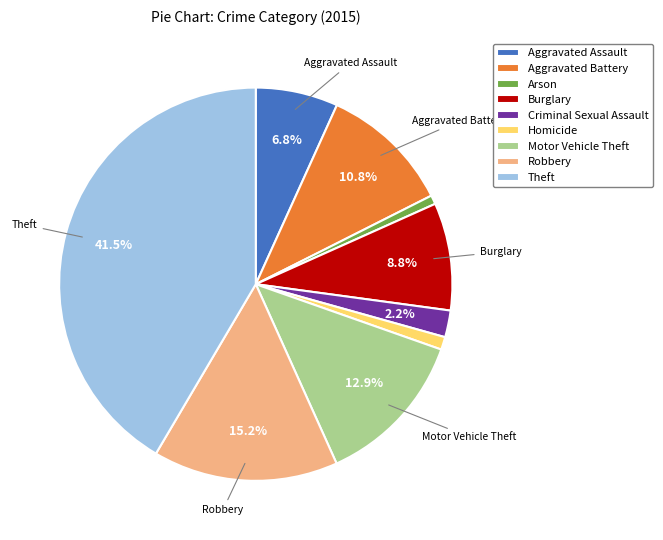

To the nearest percent, what percentage of the pie is Criminal Sexual Assault?

2%